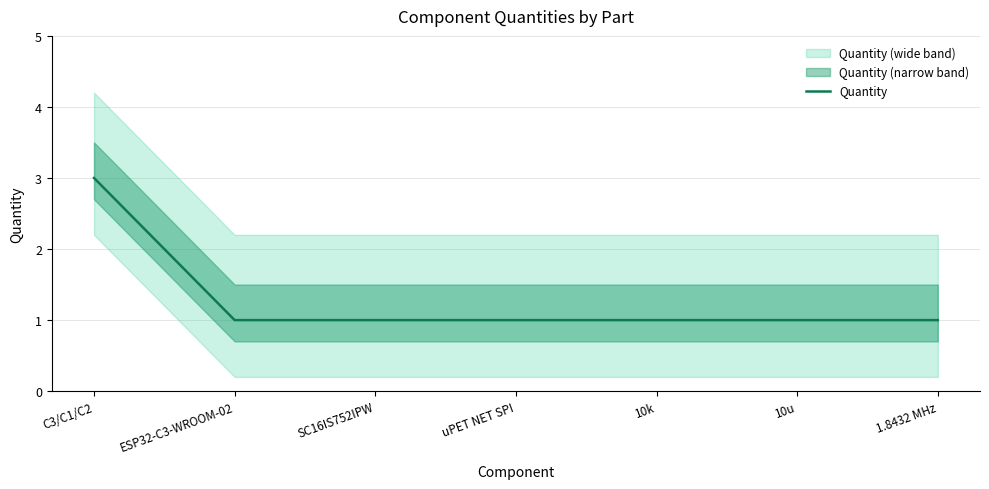

Count the values in the range 1 to 2.

6